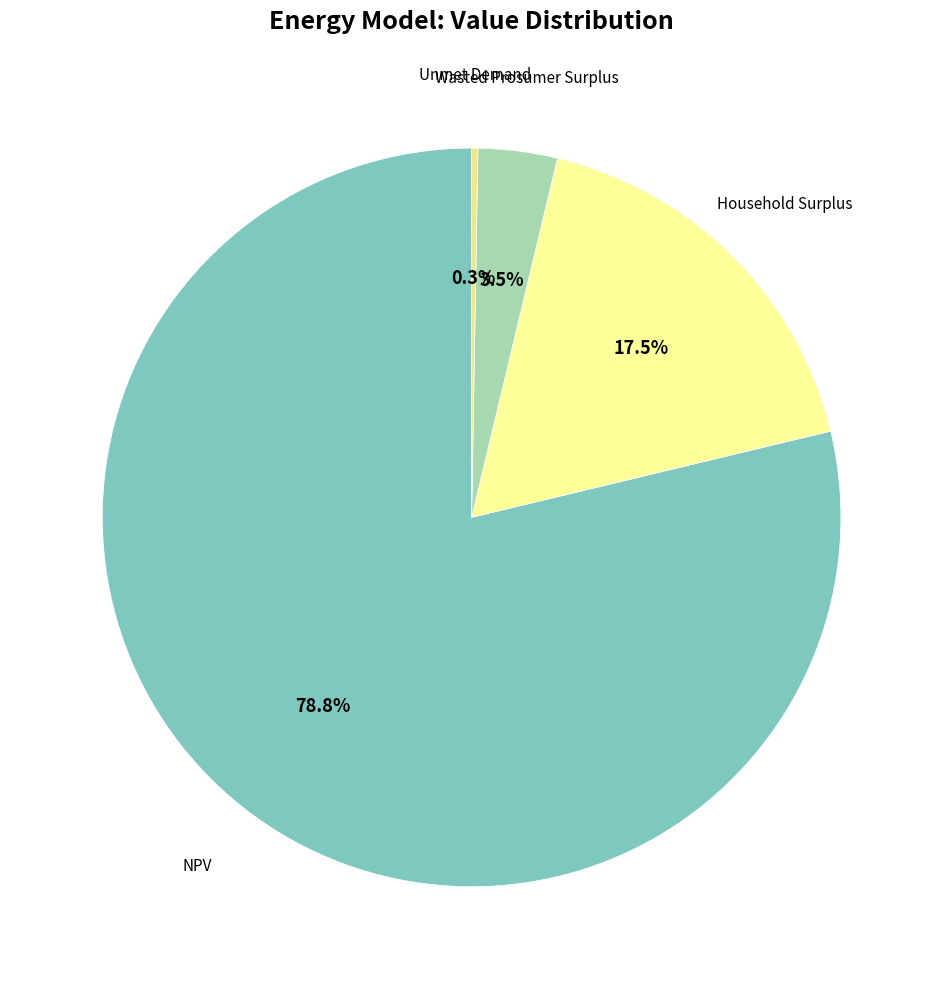

Between Wasted Prosumer Surplus and NPV, which is larger?

NPV